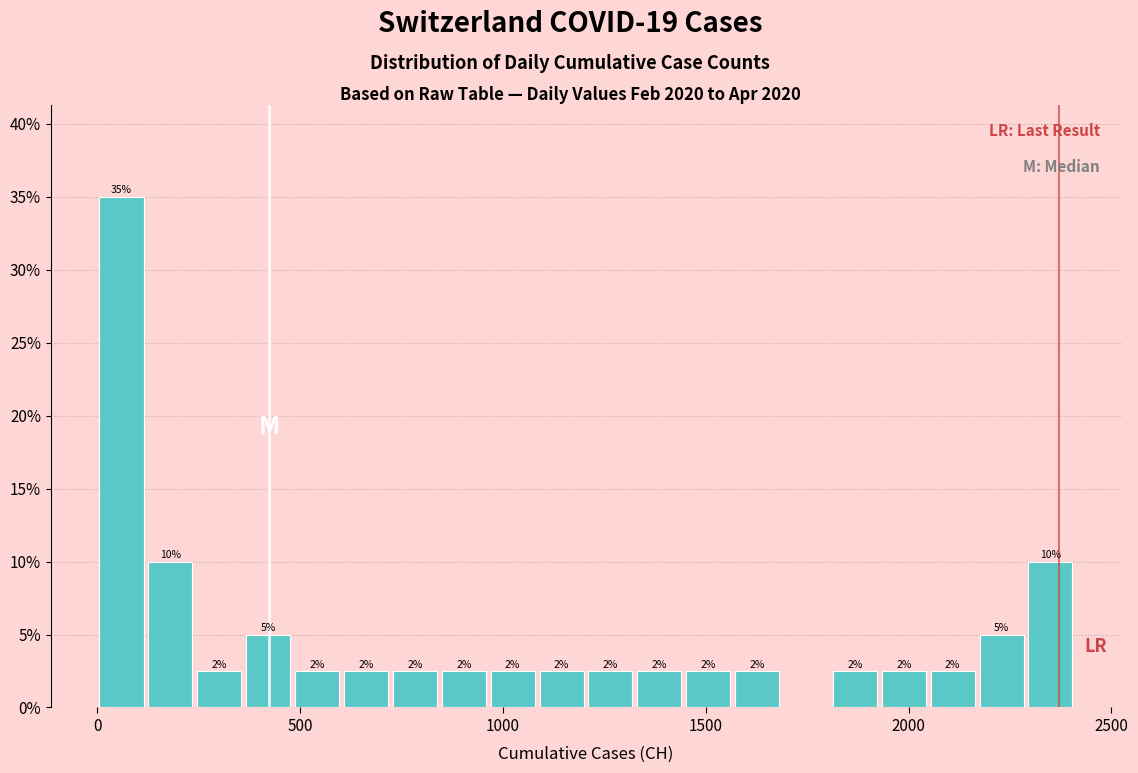

Around what value on the x-axis is the tallest bar? Give the approximate position of its centre, as read against the axis.

50